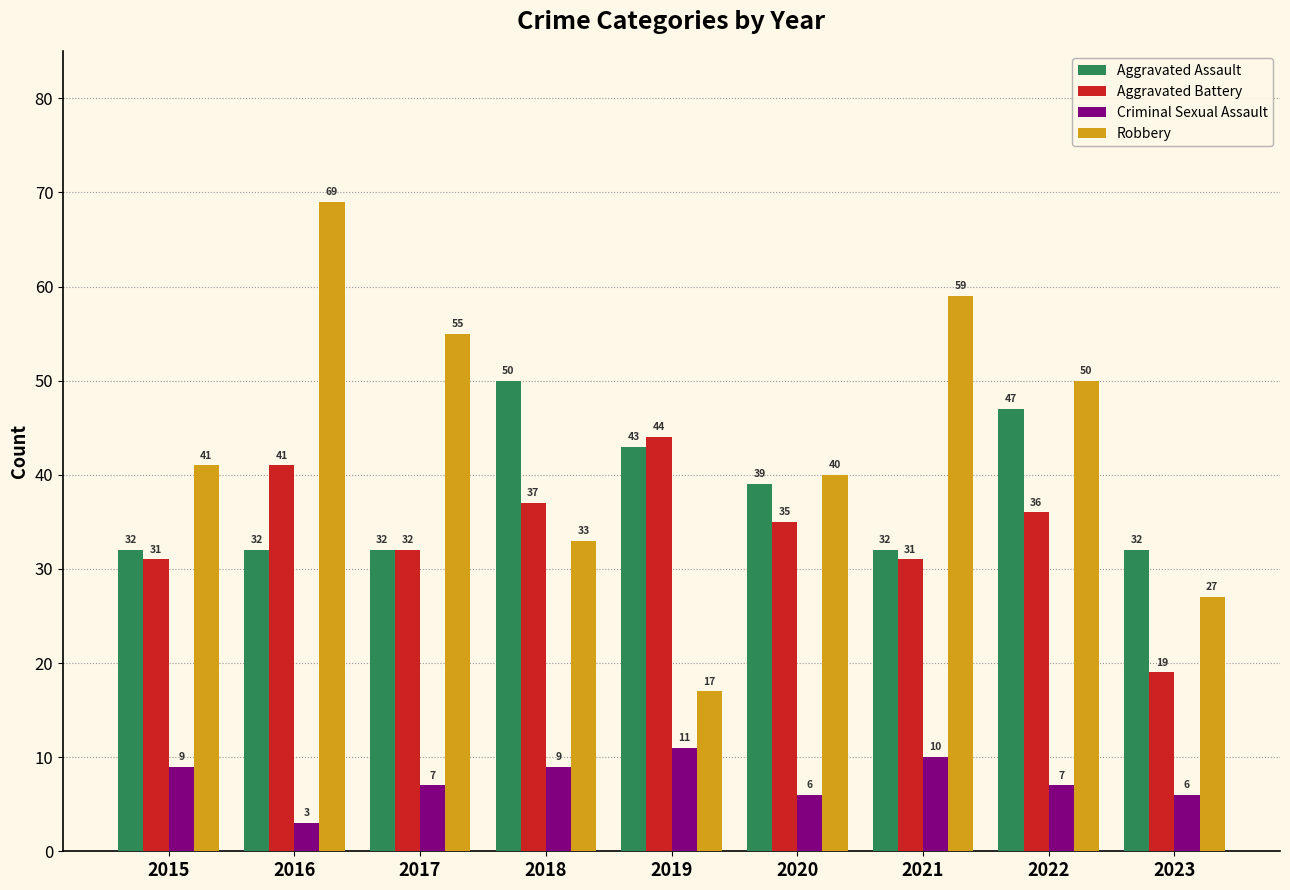

Does the chart contain any negative values?

No